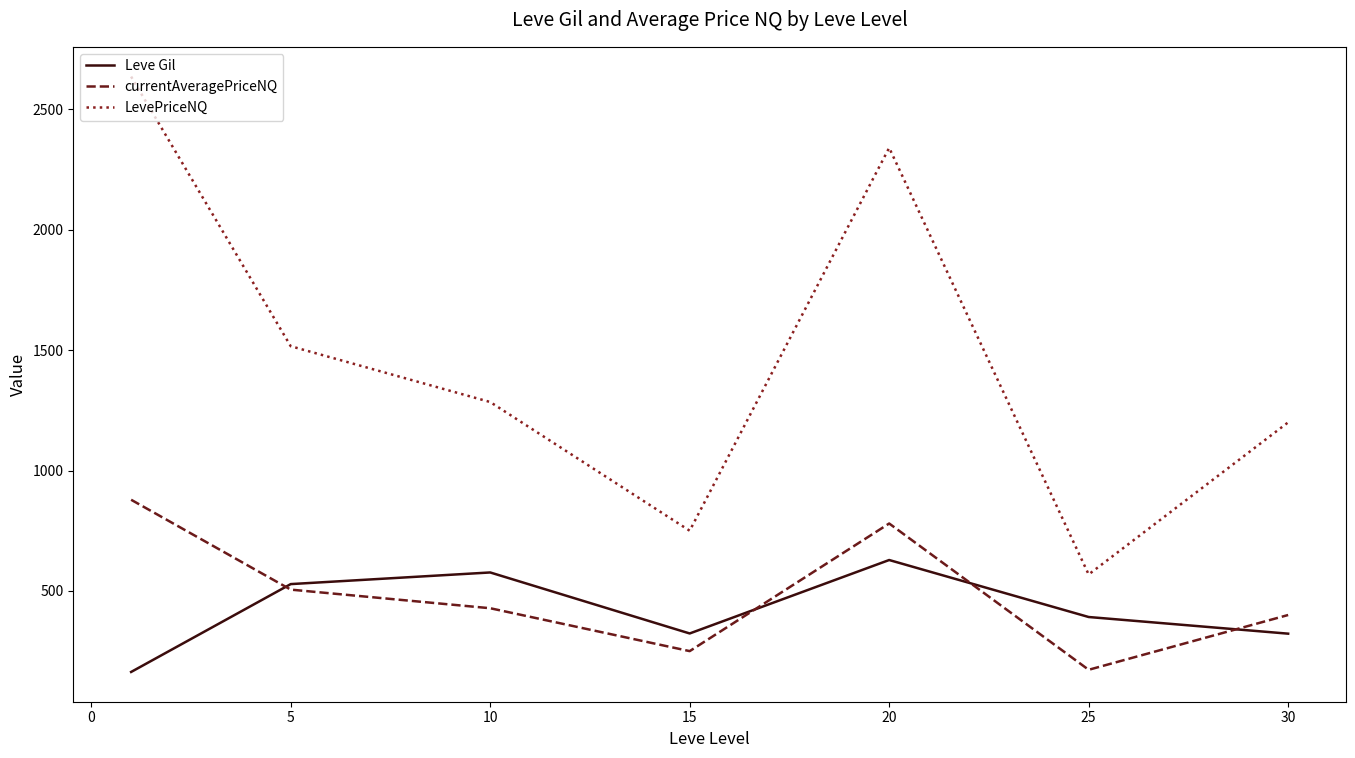

What is the highest value of the Leve Gil series?

628.3